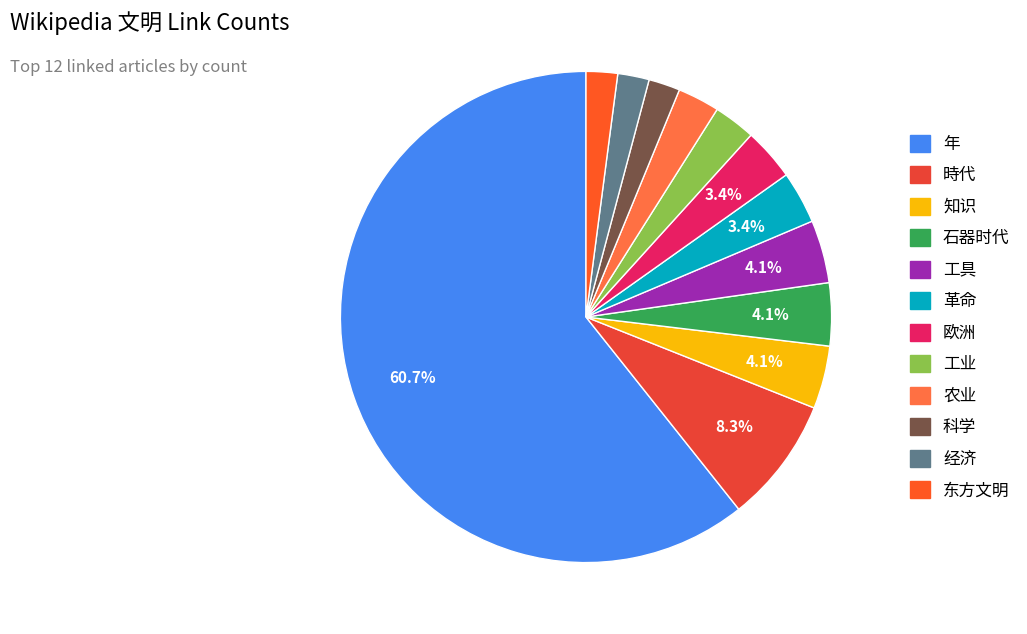

Is there a majority slice in this chart?

Yes